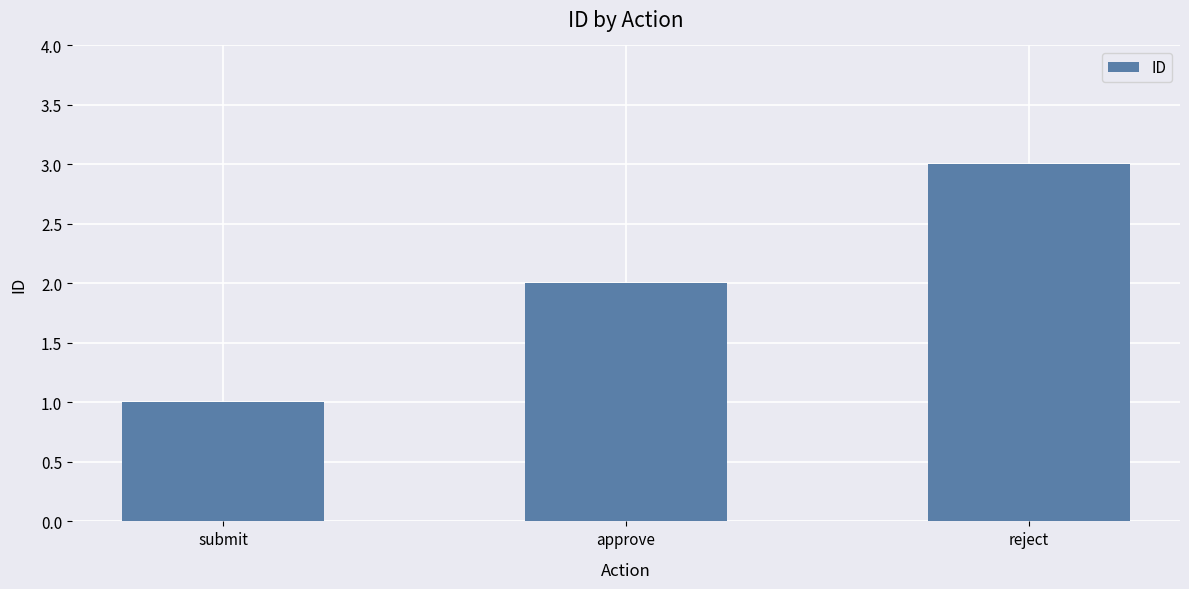

At which label is the value closest to 2?

approve